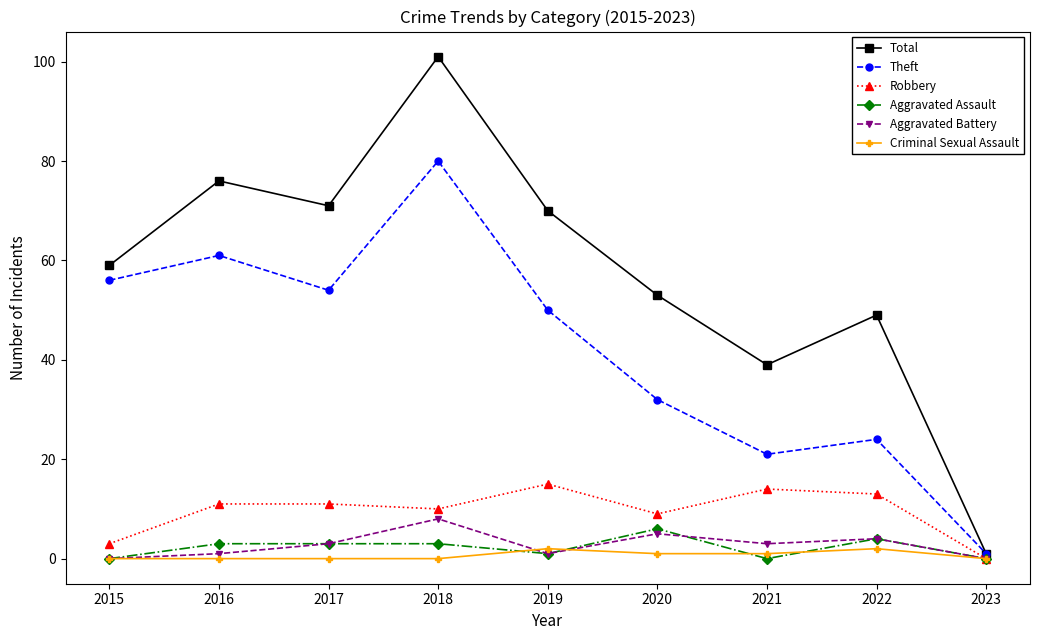

What is the maximum value shown in the chart?

101